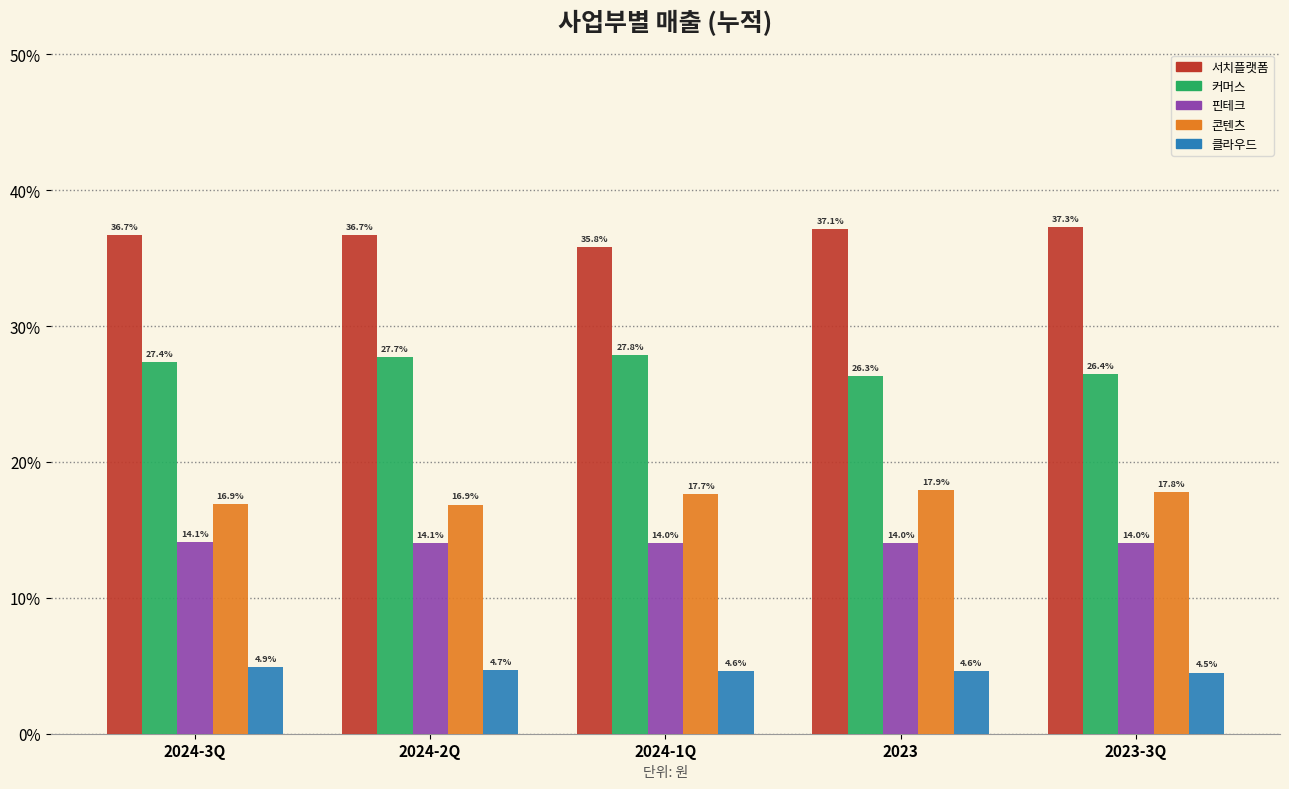

Reading left to right, extract all data points from this chart.

서치플랫폼: 36.7	36.7	35.8	37.1	37.3
커머스: 27.4	27.7	27.8	26.3	26.4
핀테크: 14.1	14.1	14.0	14.0	14.0
콘텐츠: 16.9	16.9	17.7	17.9	17.8
클라우드: 4.9	4.7	4.6	4.6	4.5